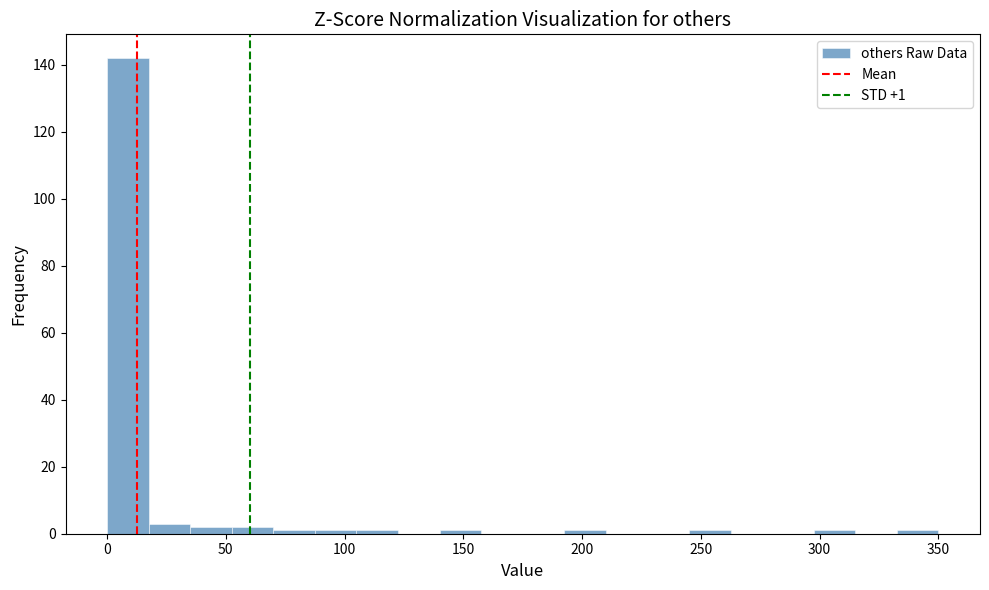

Read against the x-axis, roughly where is the centre of the tallest bar?

10